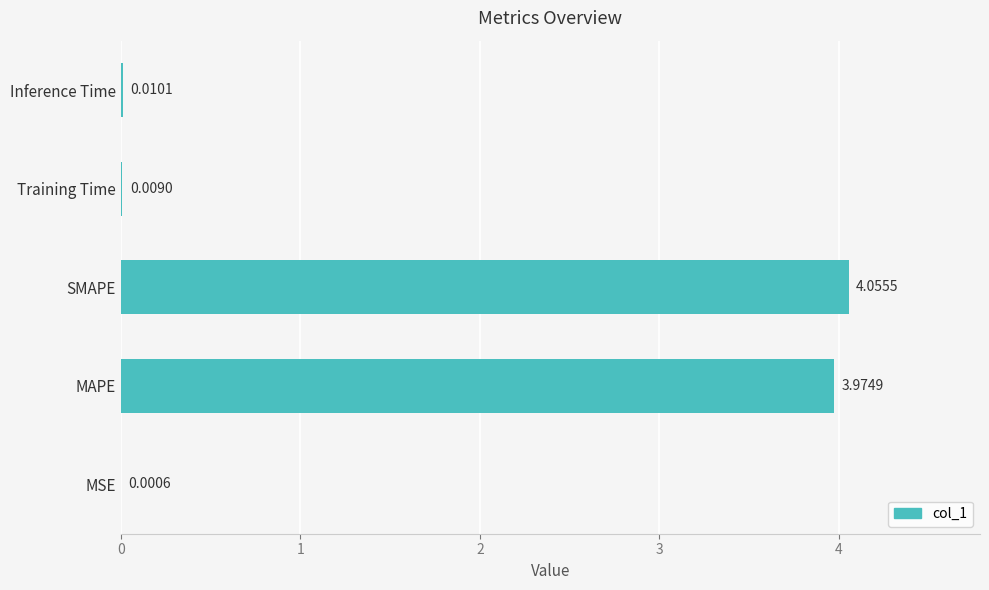

At which category does the chart reach its peak across all series?

SMAPE